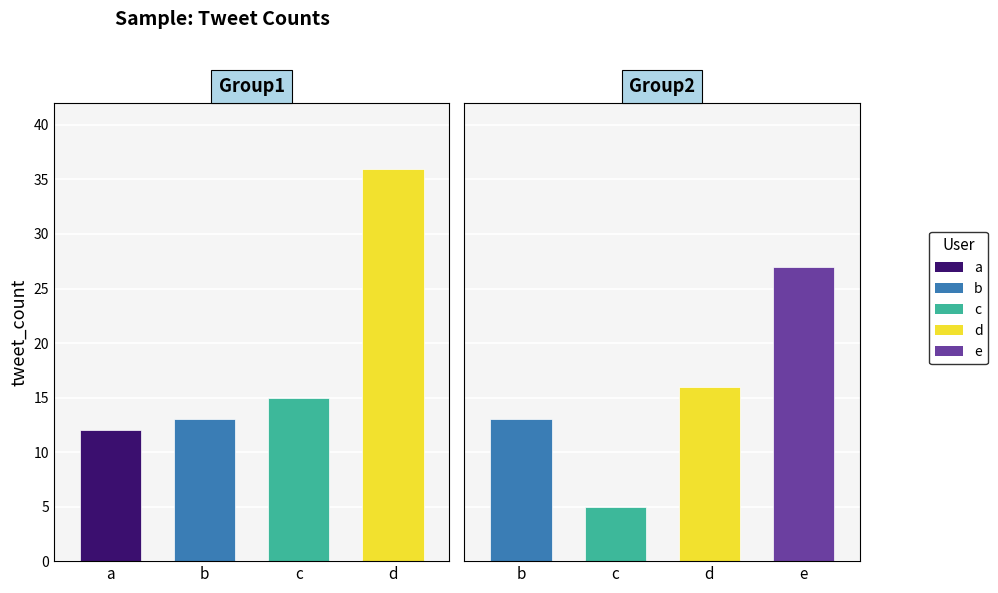

Between d and b, which is larger?

d